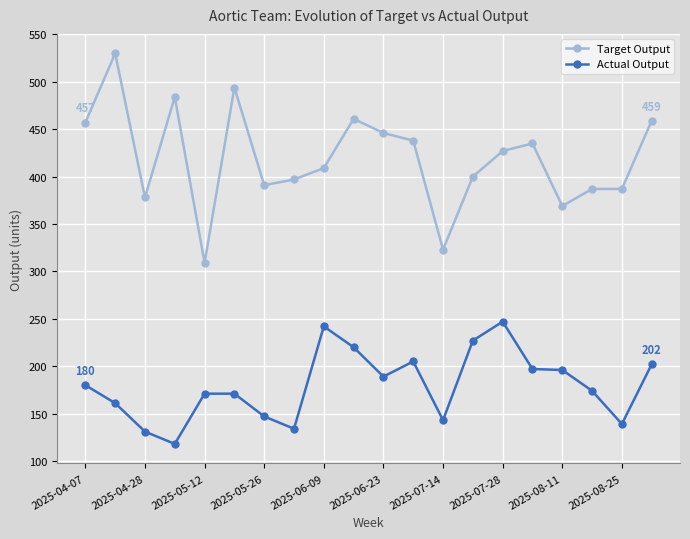

Which series has the largest total across all categories?

Target Output